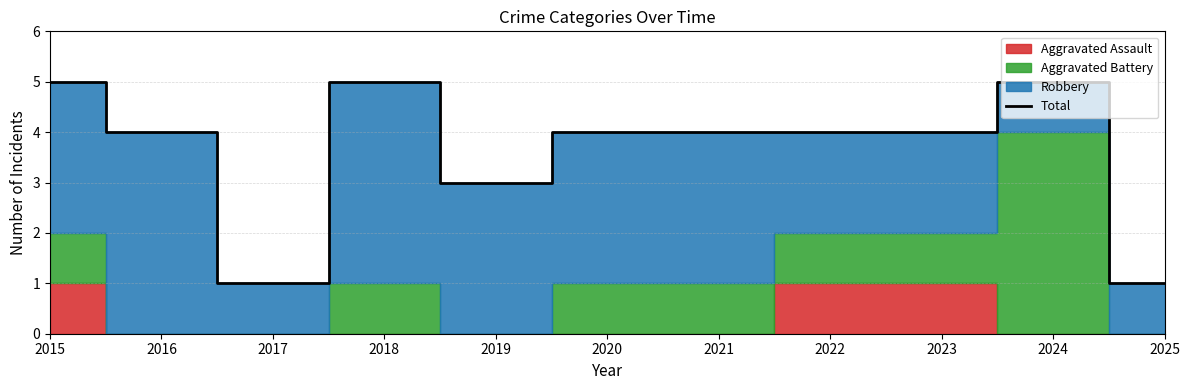

What is the difference between the second highest and second lowest values?

4